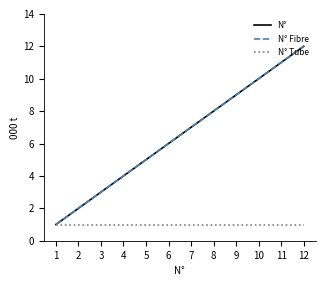

Is this an area chart (filled region under the line)?

No